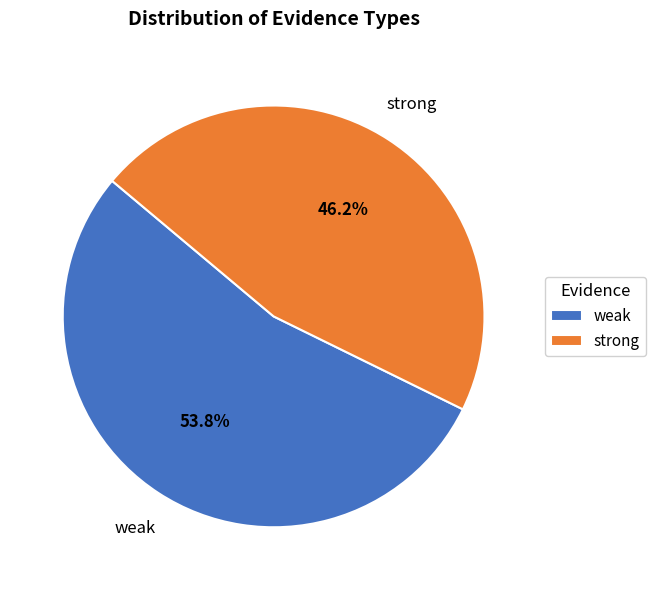

To the nearest percent, what is the difference between the weak and strong slice percentages?

8%